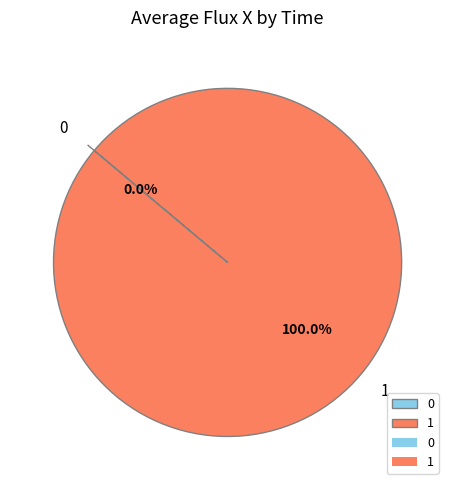

How many slices are in this pie chart?

2